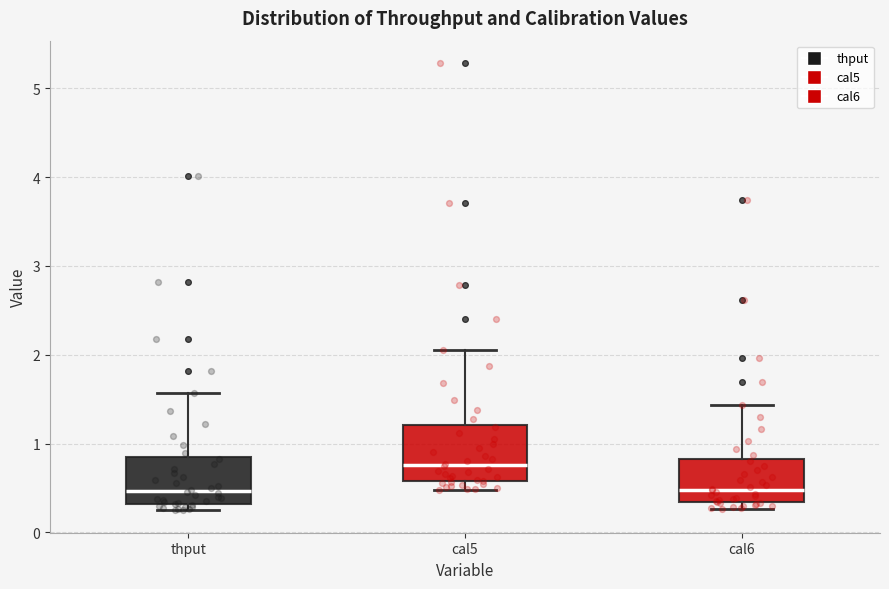

Reading left to right, read every box against the y-axis: the position of its median line, the range the box covers, and the ends of its whiskers. The values are not printed on the chart, so give them approximately, as read against the axis.

thput: median 0.5, box 0.3 to 0.8, whiskers 0.2 to 1.6
cal5: median 0.8, box 0.6 to 1.2, whiskers 0.5 to 2.0
cal6: median 0.5, box 0.3 to 0.8, whiskers 0.3 (just below the box's lower edge) to 1.4